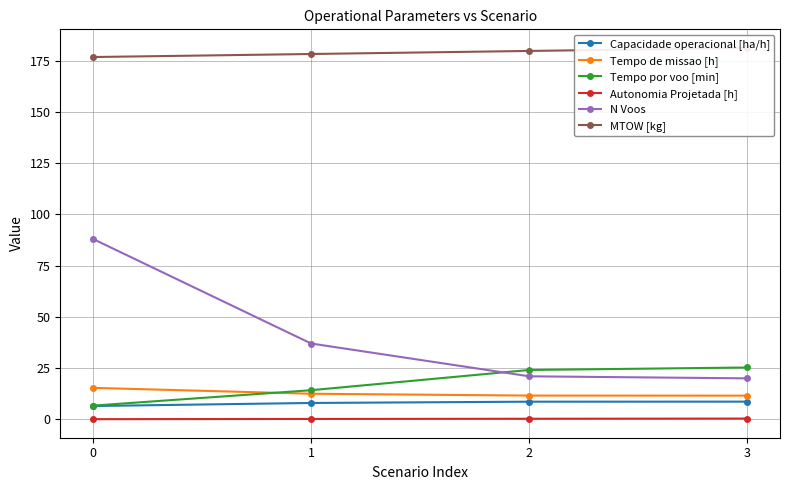

Is this an area chart (filled region under the line)?

No